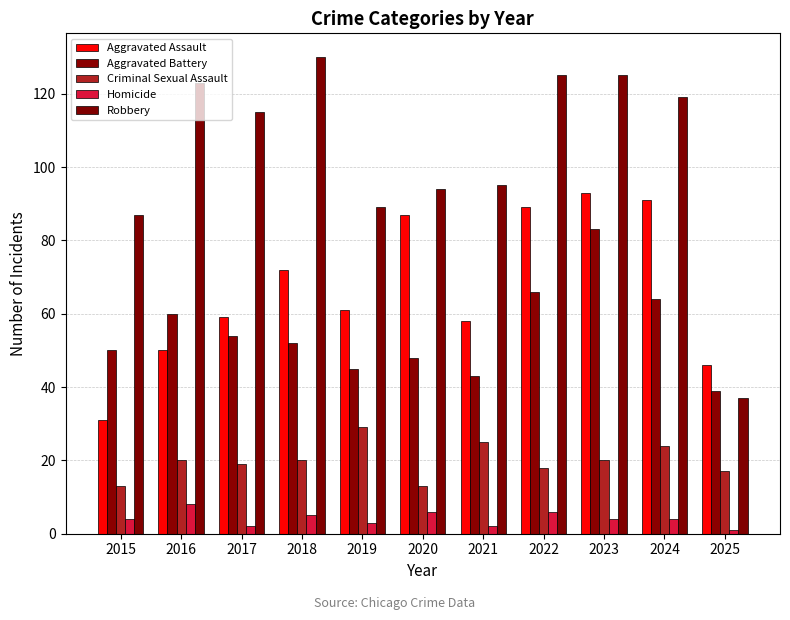

Which series has the largest range (max minus min)?

Robbery